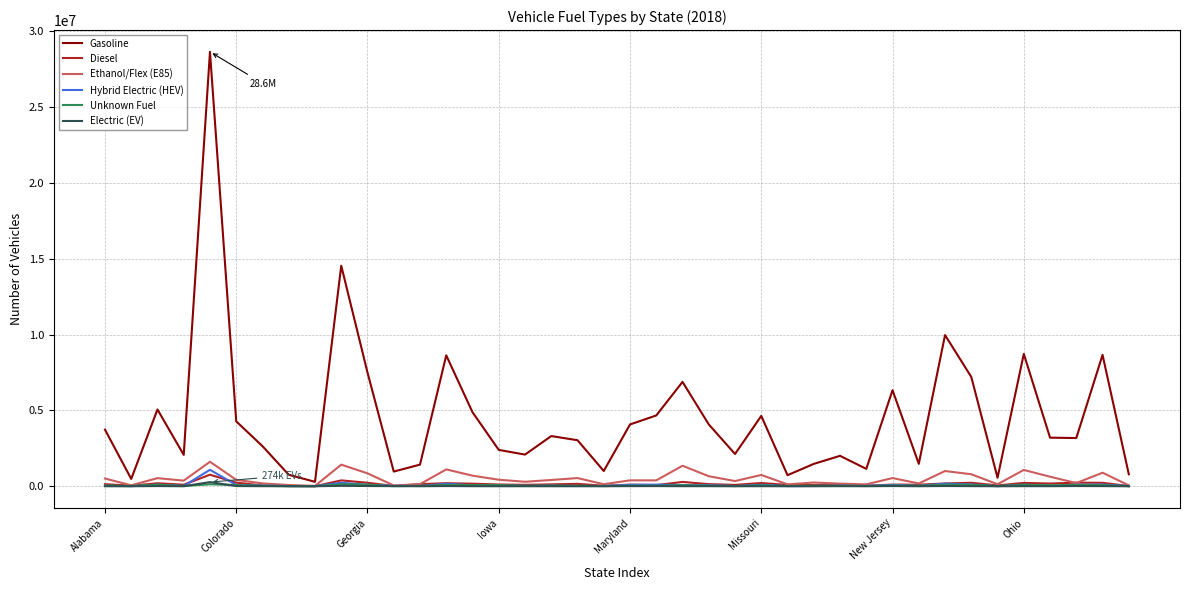

Which series has the largest total across all categories?

Gasoline